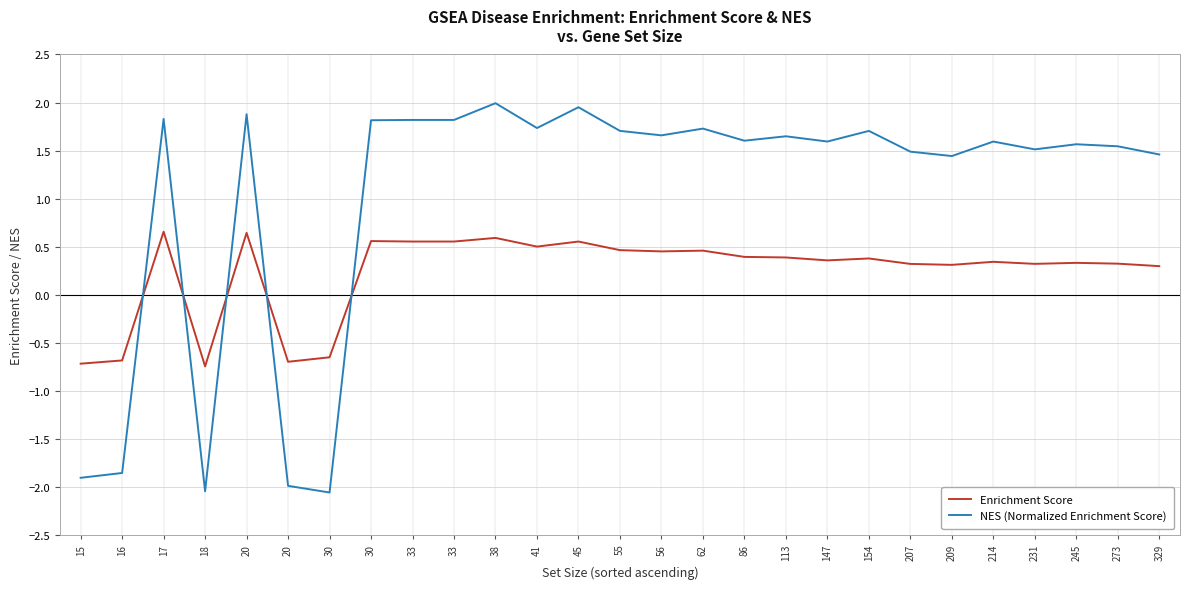

What are all the series names shown in the legend?

Enrichment Score, NES (Normalized Enrichment Score)